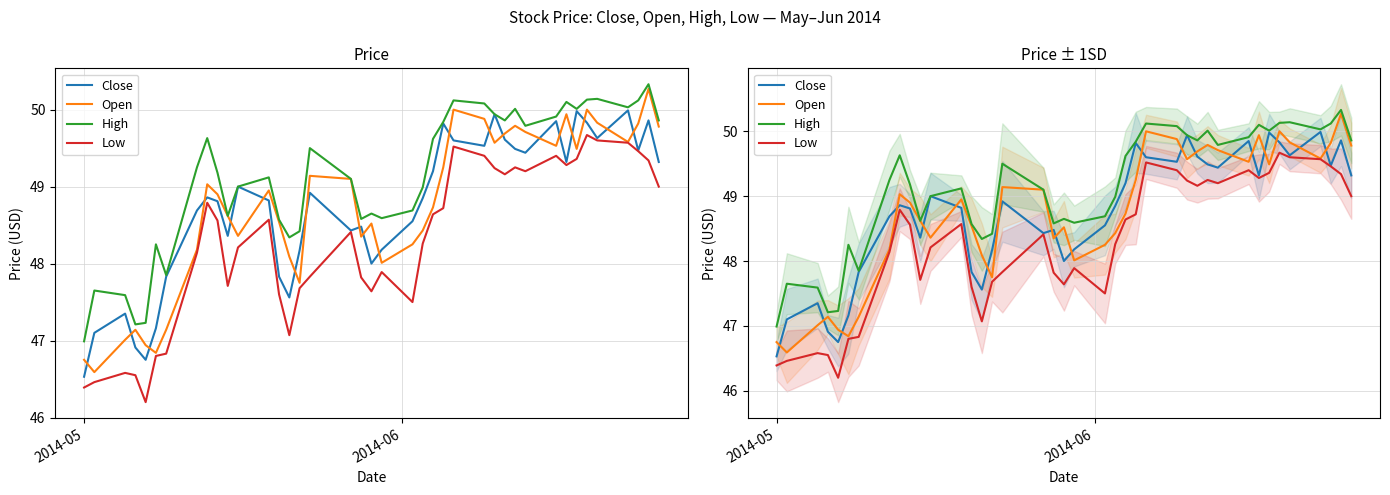

Reading left to right, transcribe all the data shown in this chart.

Close: 46.5	47.1	47.3	46.9	46.8	47.2	47.8	48.7	48.9	48.8	48.4	49.0	48.8	47.8	47.6	48.2	48.9	48.4	48.5	48.0	48.2	48.5	48.8	49.2	49.8	49.6	49.5	49.9	49.6	49.5	49.4	49.8	49.3	50.0	49.8	49.6	50.0	49.5	49.9	49.3
Open: 46.8	46.6	47.0	47.1	46.9	46.8	47.1	48.2	49.0	48.9	48.6	48.4	49.0	48.5	48.1	47.8	49.1	49.1	48.3	48.5	48.0	48.2	48.4	48.7	49.2	50.0	49.9	49.6	49.7	49.8	49.7	49.5	49.9	49.5	50.0	49.8	49.6	49.8	50.3	49.8
High: 47.0	47.7	47.6	47.2	47.2	48.2	47.8	49.2	49.6	49.2	48.6	49.0	49.1	48.6	48.3	48.4	49.5	49.1	48.6	48.7	48.6	48.7	49.0	49.6	49.8	50.1	50.1	49.9	49.9	50.0	49.8	49.9	50.1	50.0	50.1	50.1	50.0	50.1	50.3	49.9
Low: 46.4	46.5	46.6	46.5	46.2	46.8	46.8	48.1	48.8	48.6	47.7	48.2	48.6	47.6	47.1	47.7	47.8	48.4	47.8	47.6	47.9	47.5	48.3	48.6	48.7	49.5	49.4	49.2	49.2	49.2	49.2	49.4	49.3	49.4	49.7	49.6	49.6	49.5	49.3	49.0